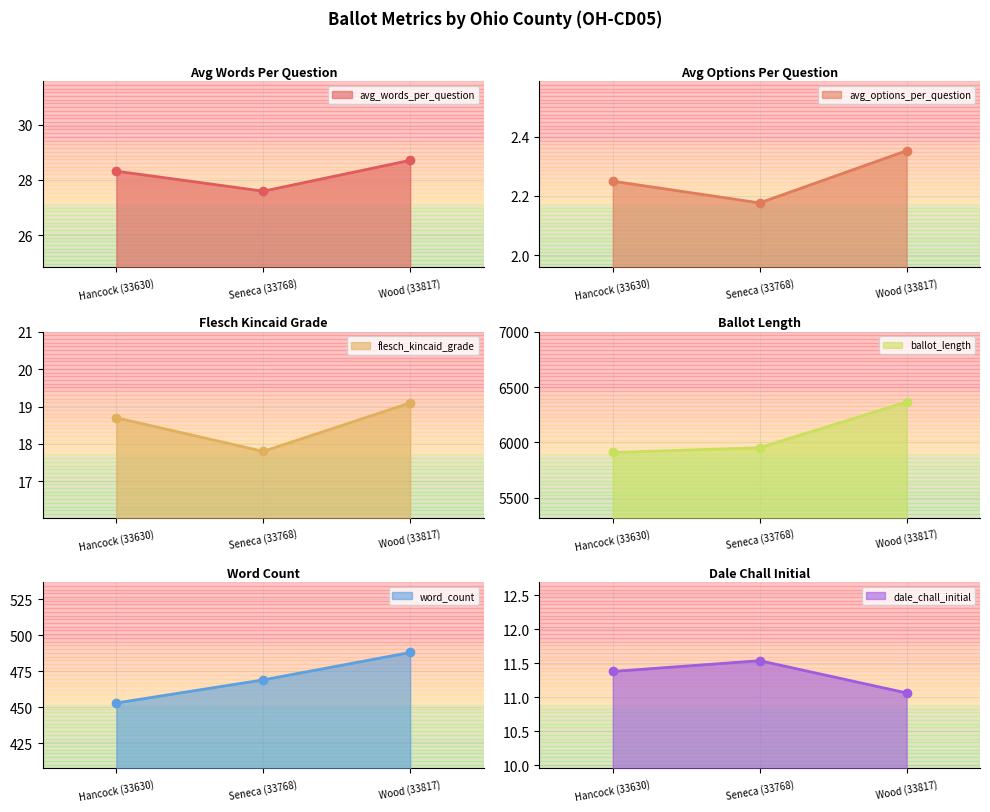

What is the value of the avg_options_per_question point at the 1st from the left?

2.2